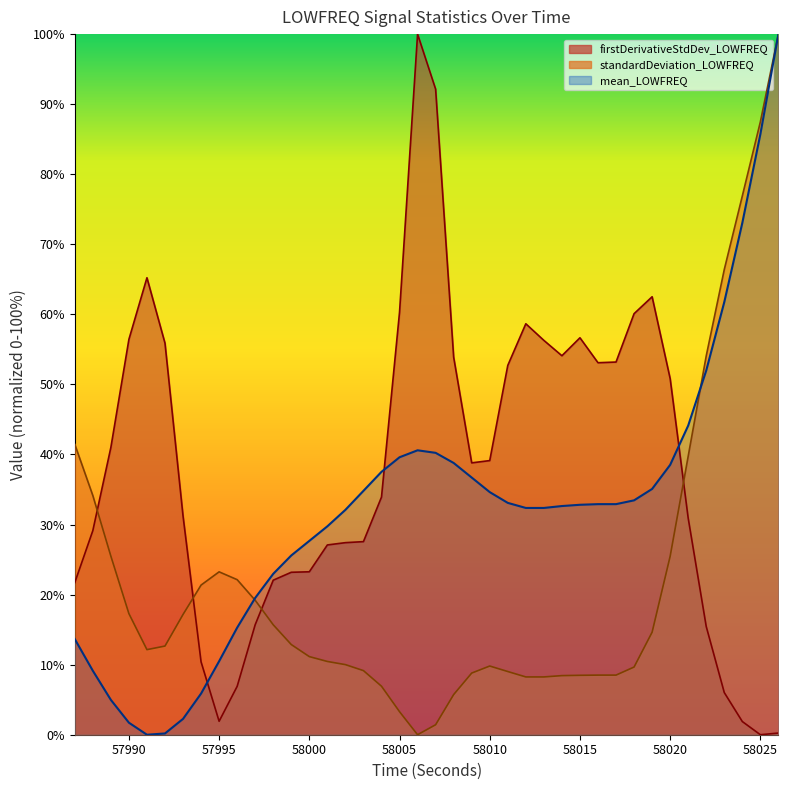

Rank the series at 57992 from lowest to highest value.

mean_LOWFREQ, standardDeviation_LOWFREQ, firstDerivativeStdDev_LOWFREQ